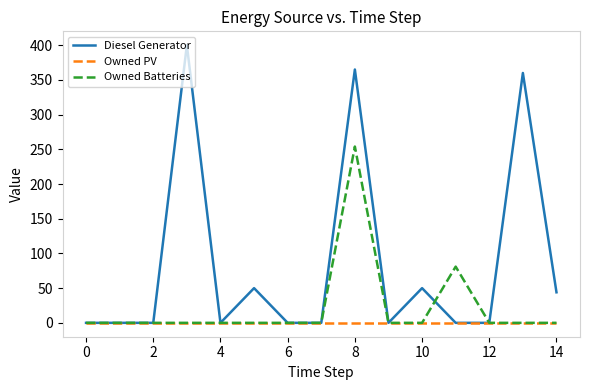

What is the greatest value displayed?

400